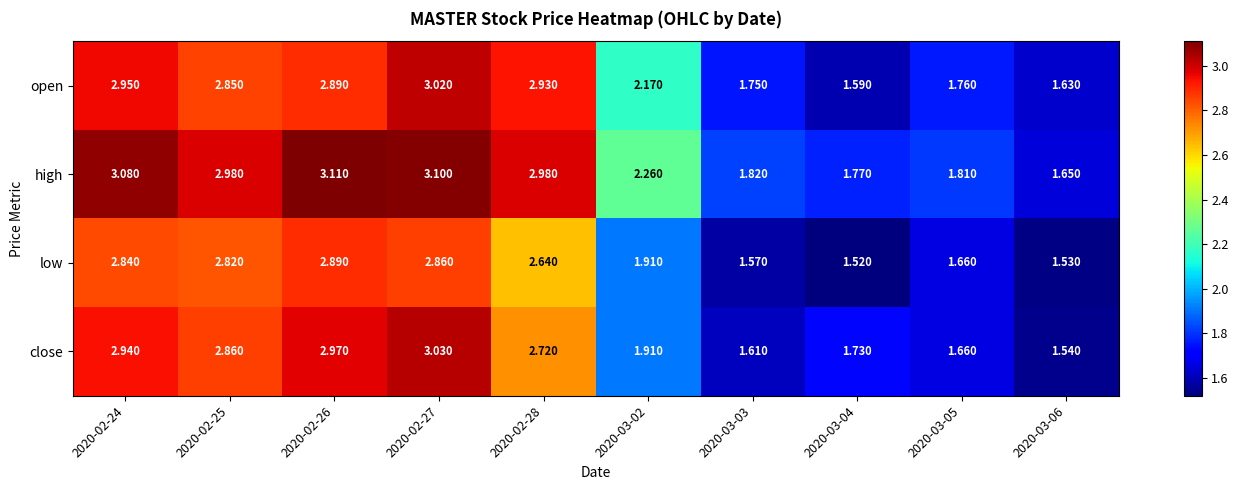

Which series has the largest range (max minus min)?

close